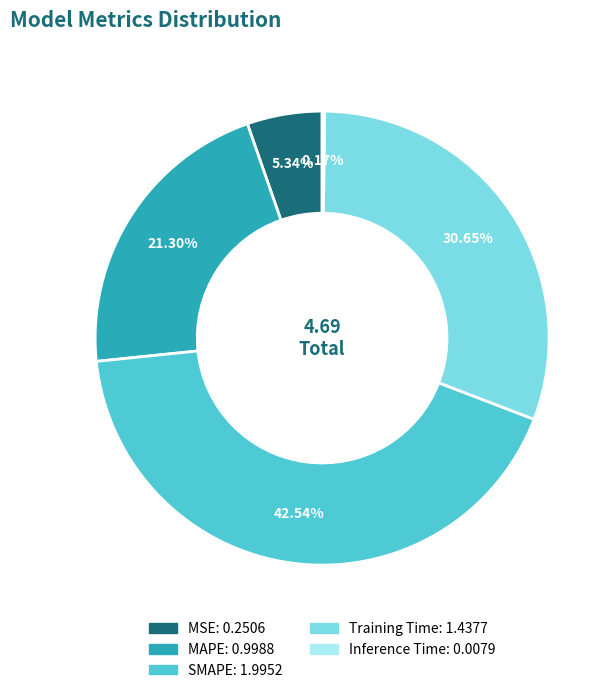

What percentage is the SMAPE slice, to the nearest percent?

43%